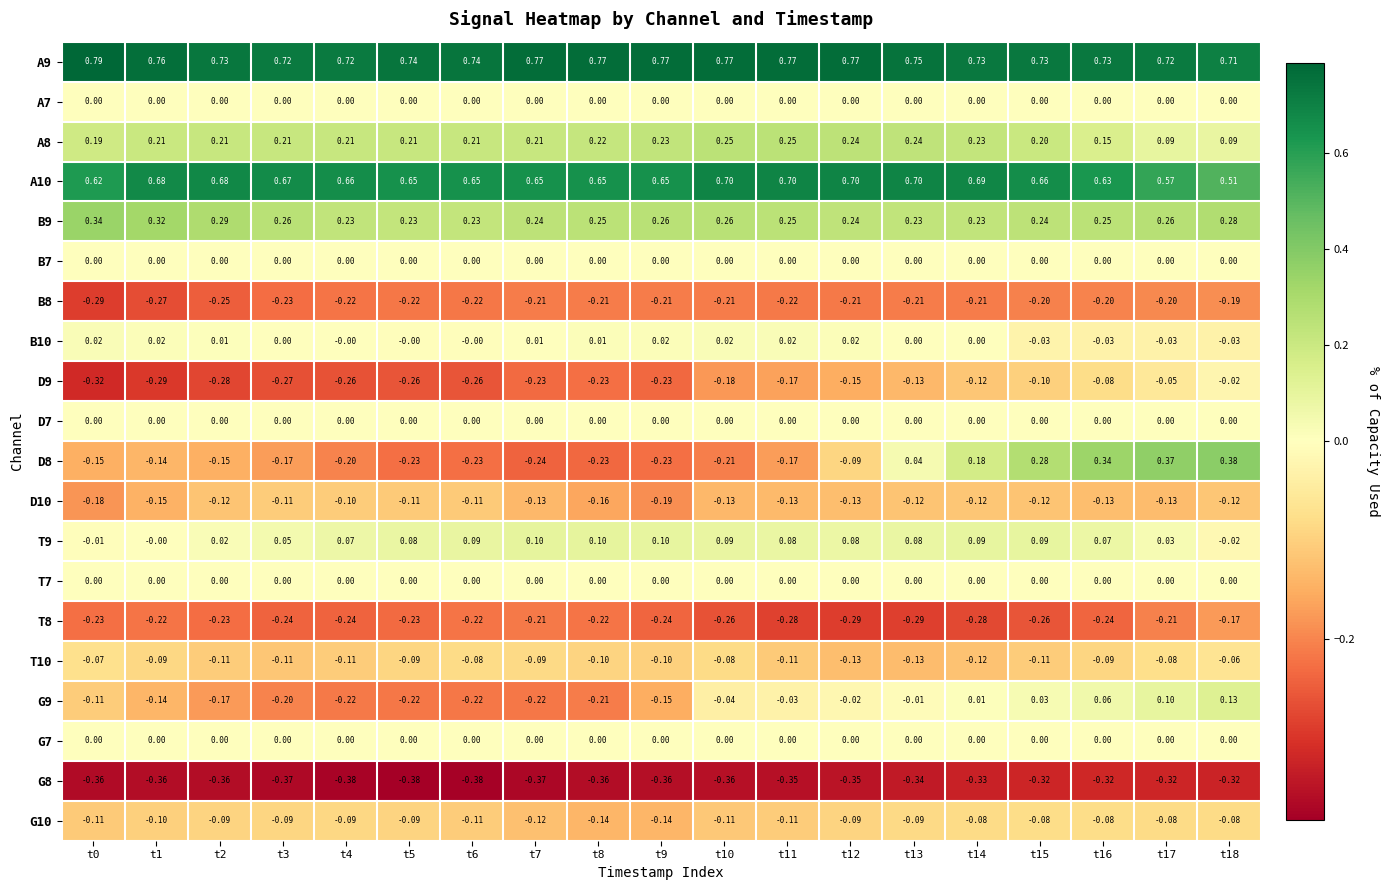

Is the value of D8 at t5 greater than the value of B7 at t4?

No